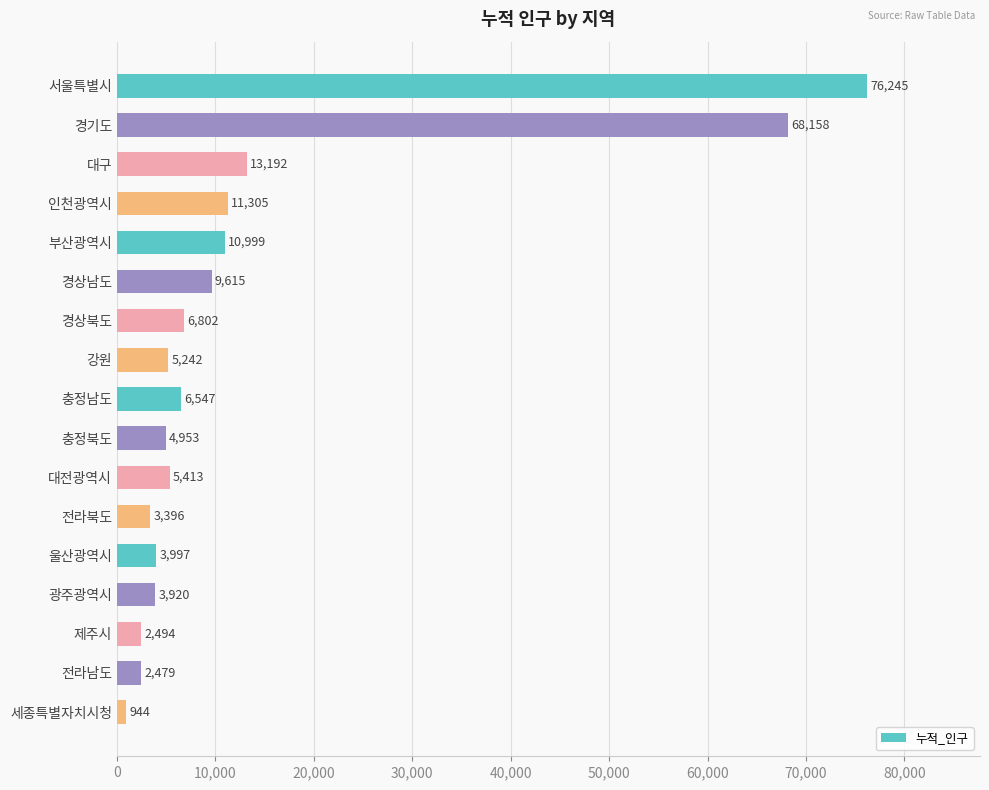

List the labels in order of value, largest first.

서울특별시, 경기도, 대구, 인천광역시, 부산광역시, 경상남도, 경상북도, 충정남도, 대전광역시, 강원, 충정북도, 울산광역시, 광주광역시, 전라북도, 제주시, 전라남도, 세종특별자치시청